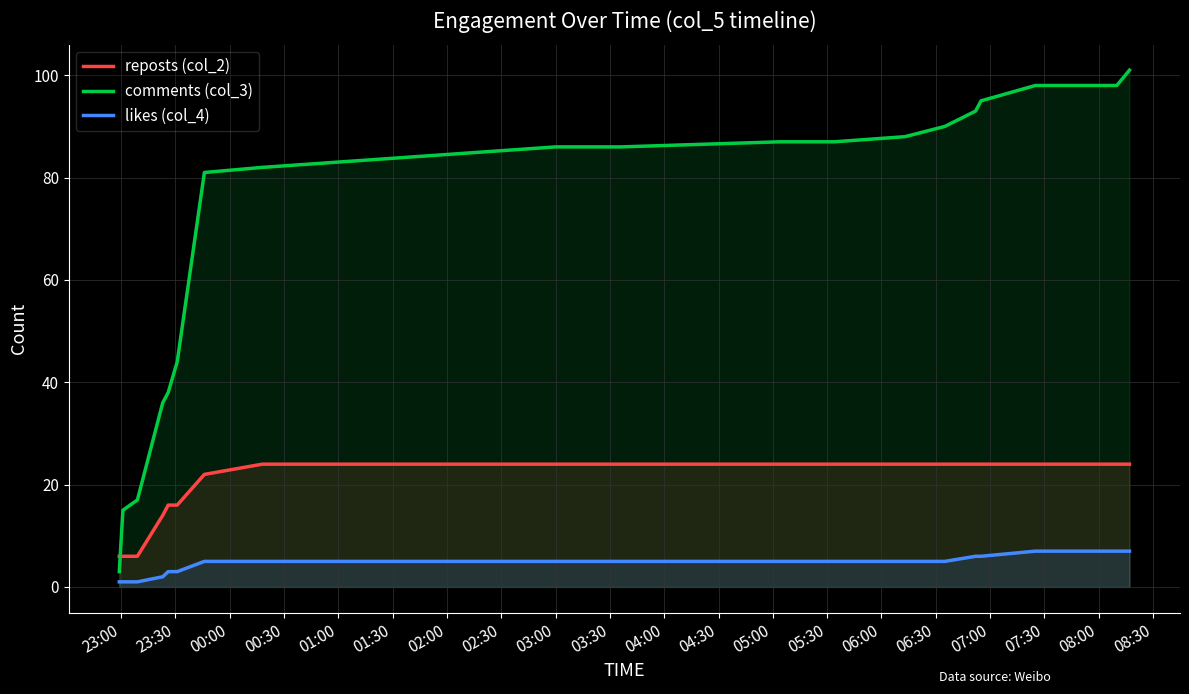

What is the greatest value displayed?

101